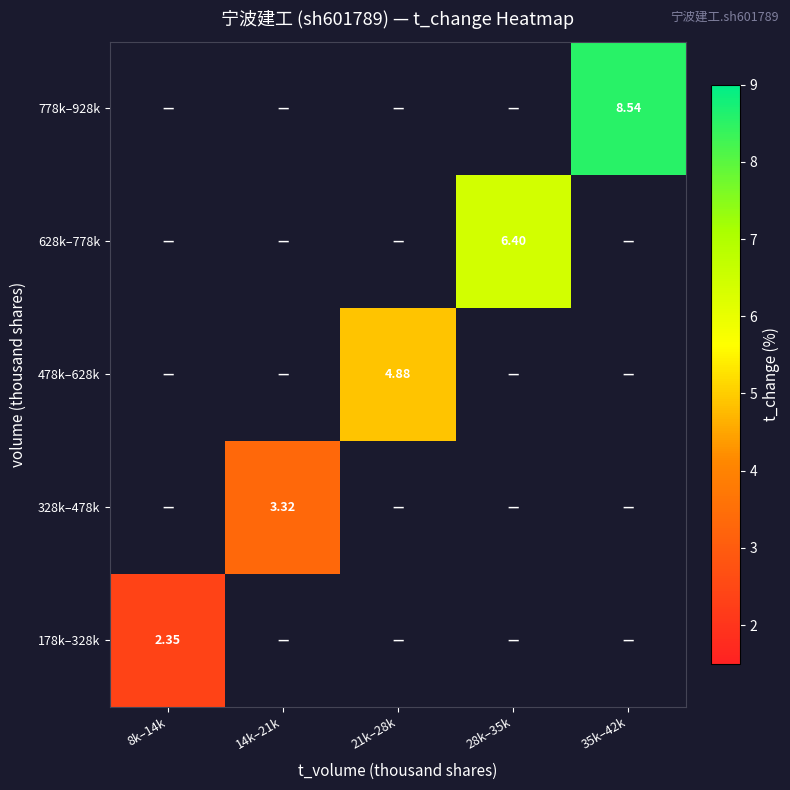

At how many categories does at least one series exceed 7?

1